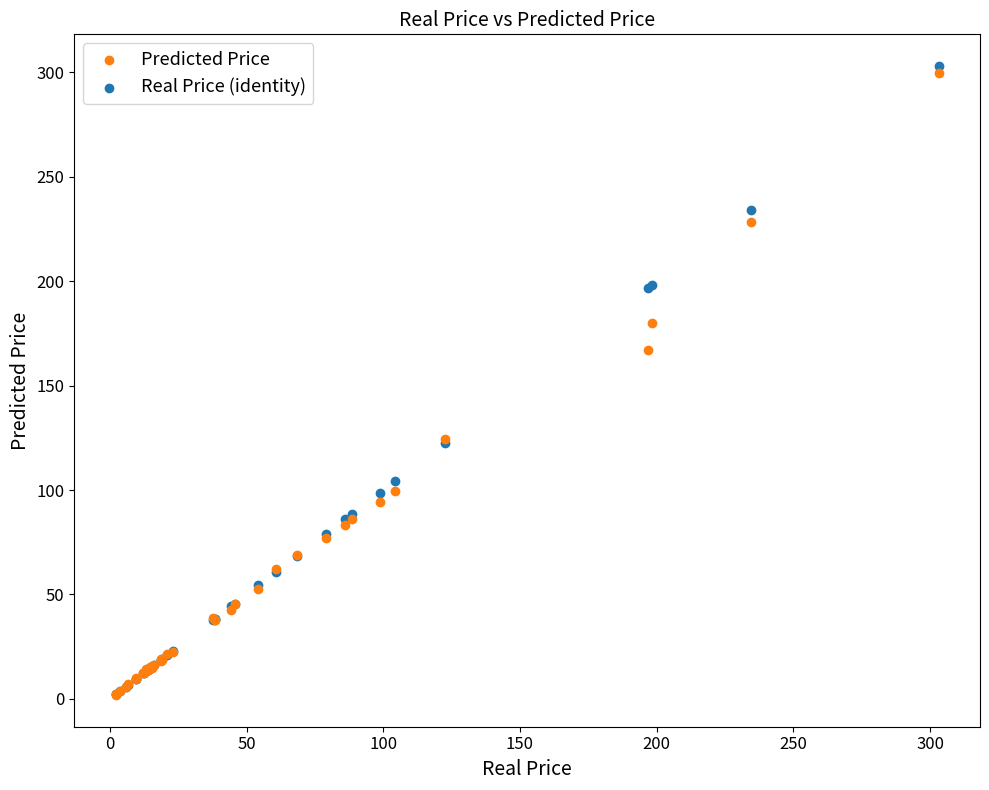

In the Real Price (identity) series, what Y value is closest to 152?

122.5